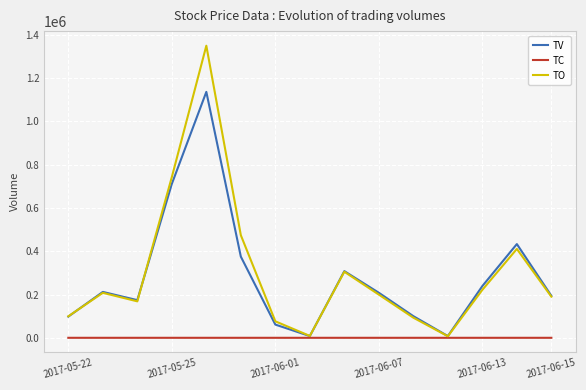

What is the average value of the TC series?

5